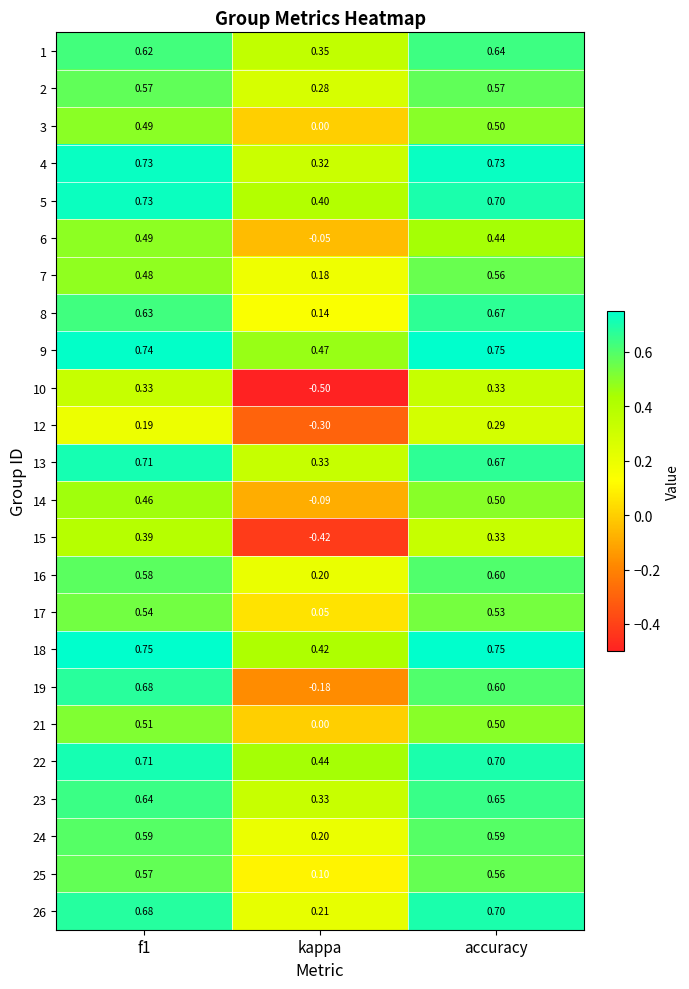

Which category has the highest value in the 26 series?

accuracy